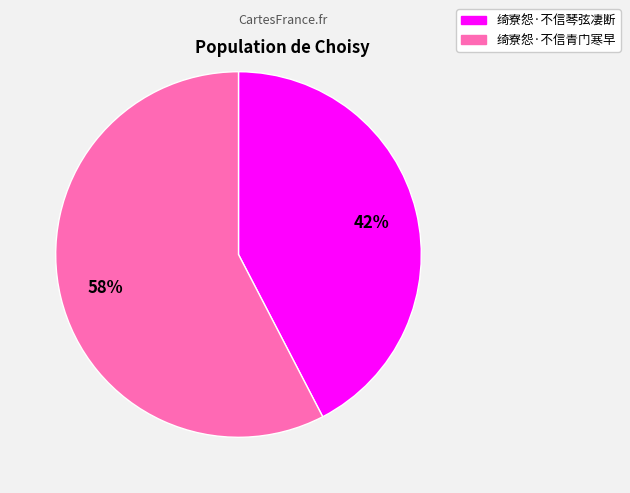

Does 绮寮怨·不信琴弦凄断 account for over 50% of the chart?

No